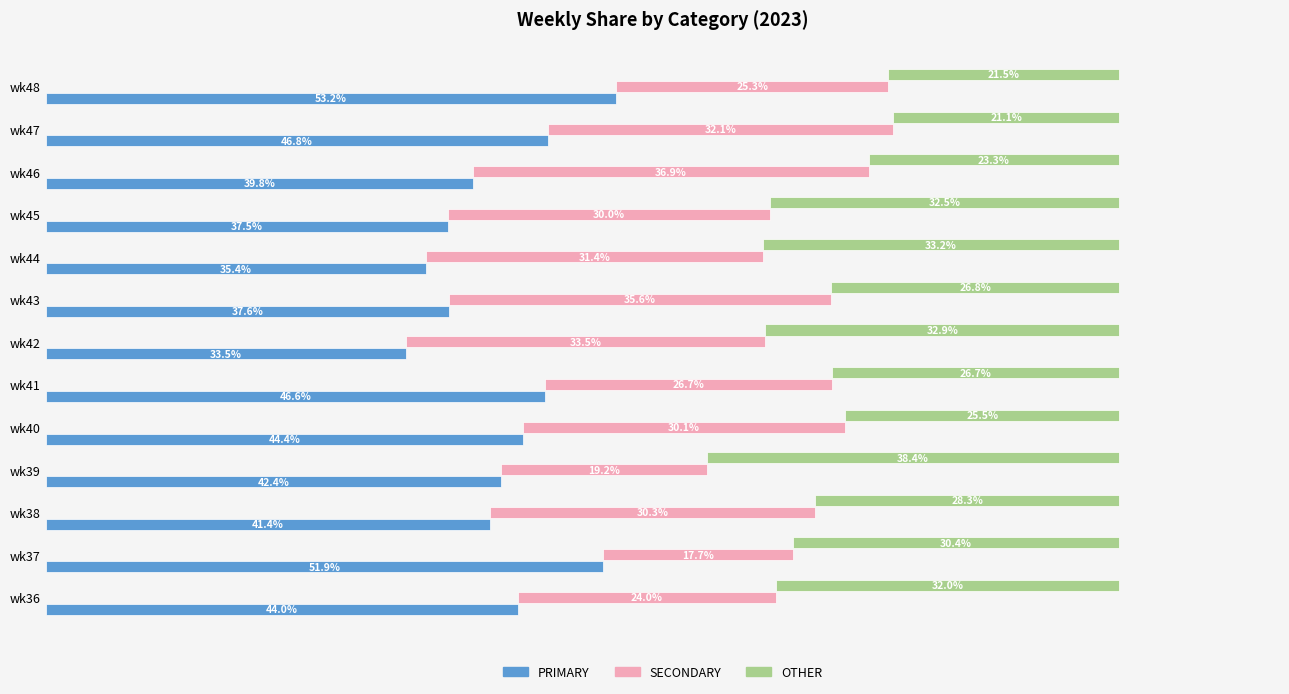

At which category is the sum across all series the highest?

wk43